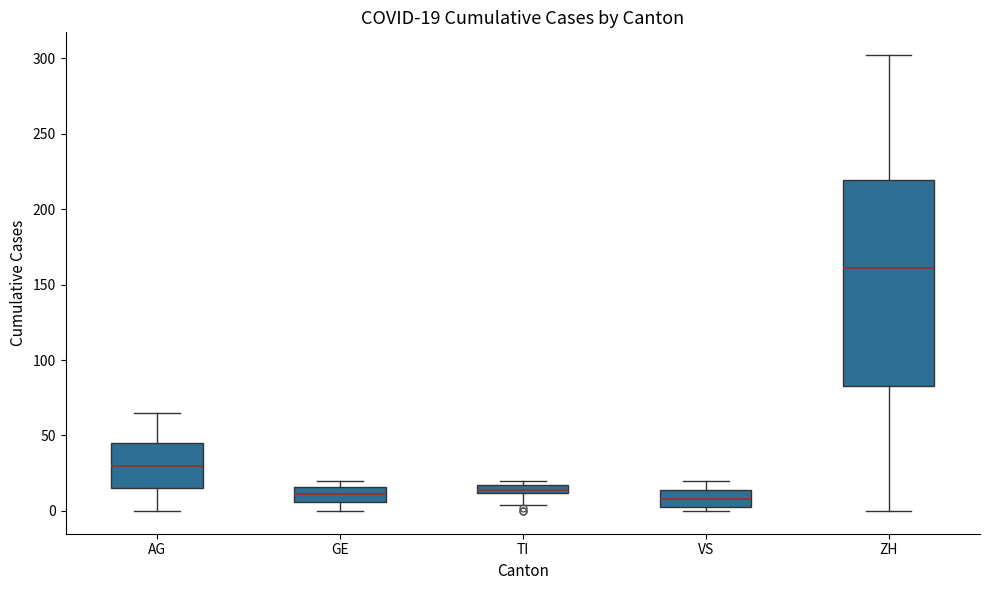

Comparing the boxes themselves (not the whiskers), which one is the tallest?

ZH